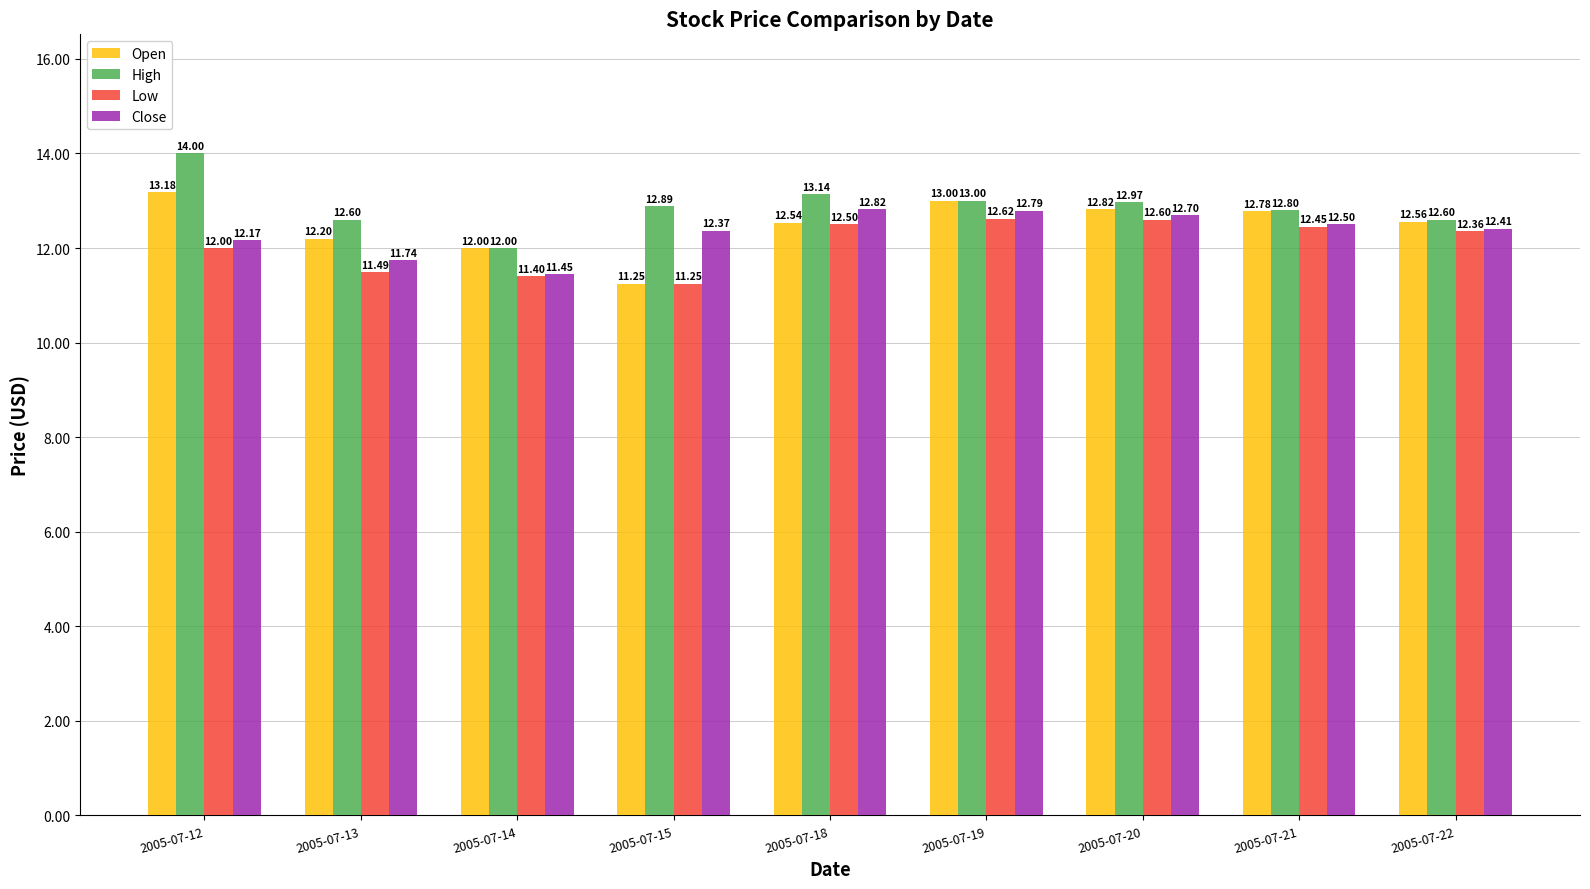

What is the sum of the High values at 2005-07-20 and 2005-07-15?

25.9